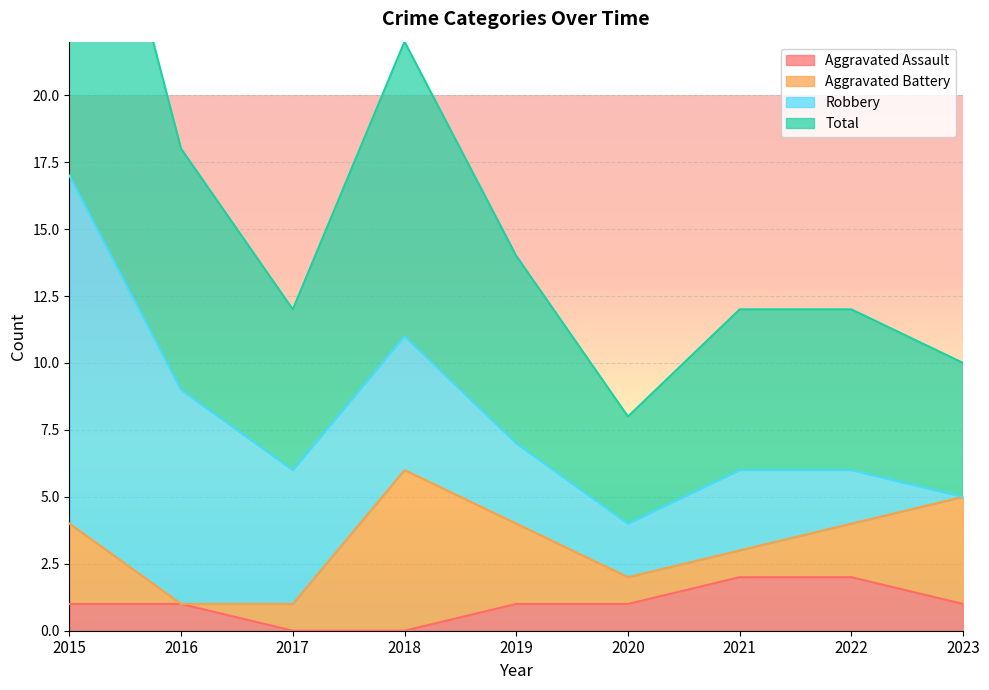

Is it true that Aggravated Assault equals 1 at 2023?

True